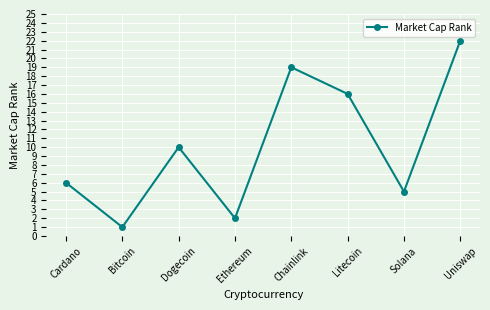

What is the sum of all values?

81